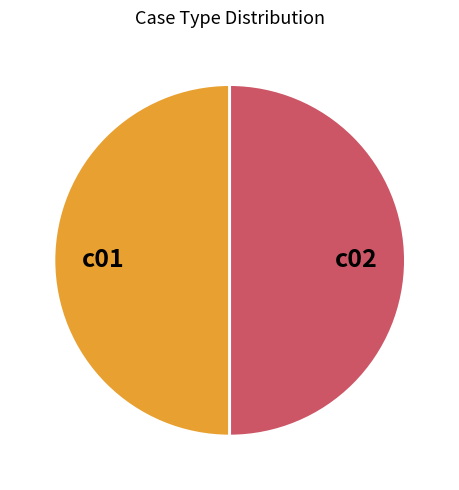

Approximately how many times larger is the value at c02 compared to c01?

1.0